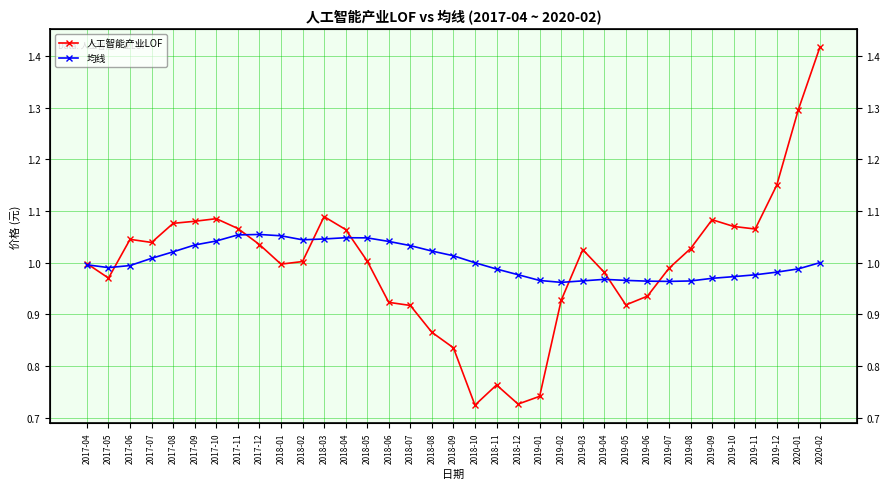

How many lines are shown in the chart?

2